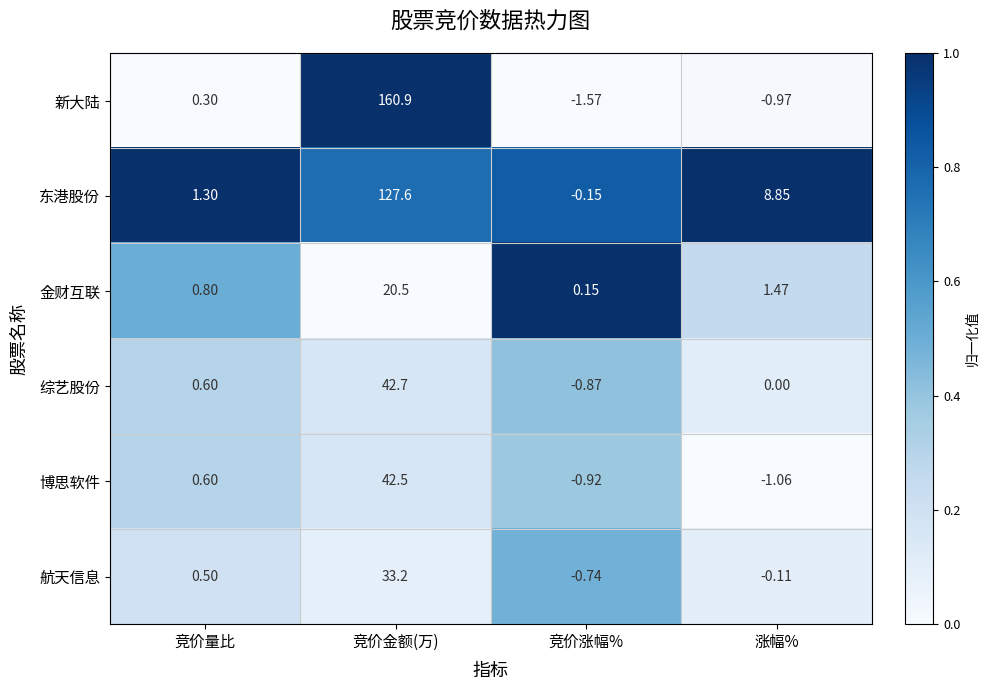

Is the value of 新大陆 at 竞价涨幅% greater than the value of 综艺股份 at 涨幅%?

No